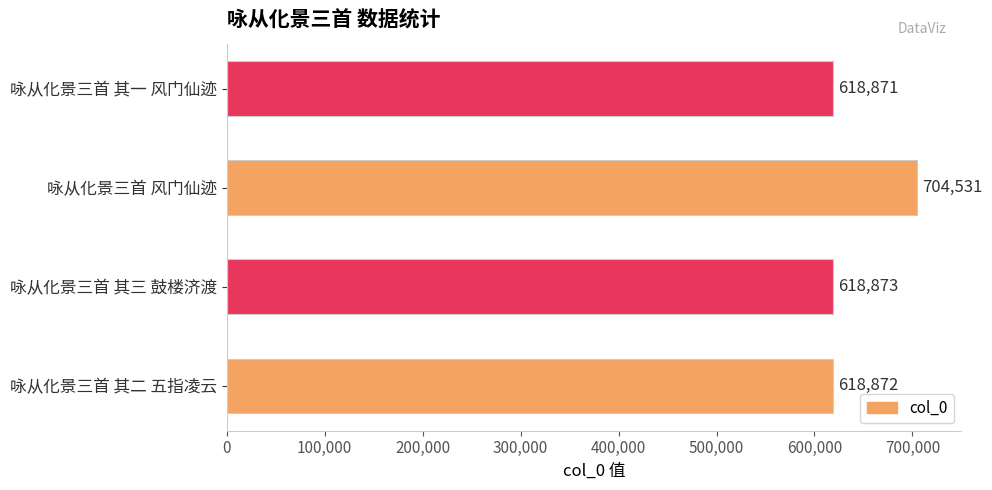

Which has a higher value, 咏从化景三首 其二 五指凌云 or 咏从化景三首 风门仙迹?

咏从化景三首 风门仙迹